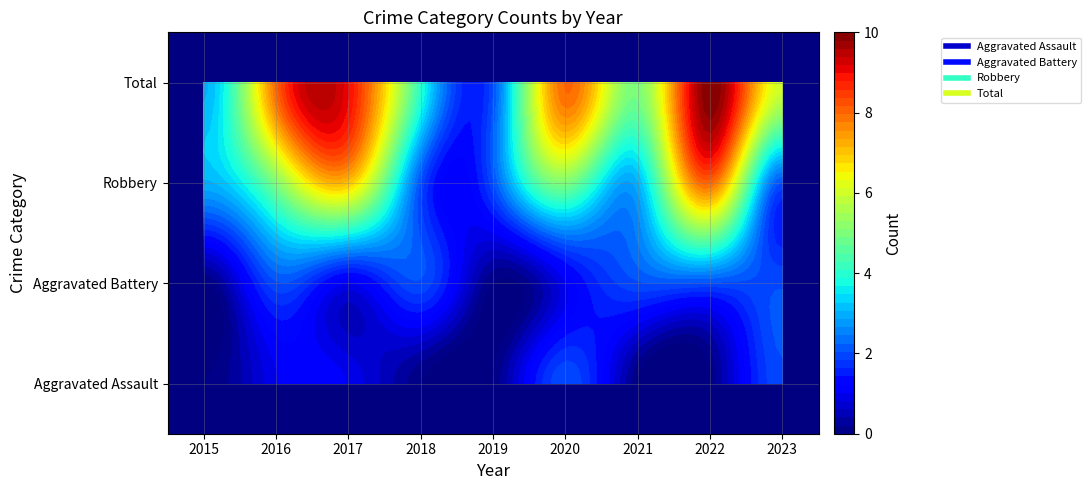

Reading left to right, what are all the values shown in this chart?

Aggravated Assault: 2015=0	2016=1	2017=1	2018=0	2019=0	2020=2	2021=0	2022=0	2023=2
Aggravated Battery: 2015=0	2016=2	2017=1	2018=2	2019=0	2020=1	2021=2	2022=2	2023=2
Robbery: 2015=3	2016=5	2017=7	2018=2	2019=2	2020=5	2021=3	2022=8	2023=2
Total: 2015=3	2016=8	2017=9	2018=4	2019=2	2020=8	2021=5	2022=10	2023=6